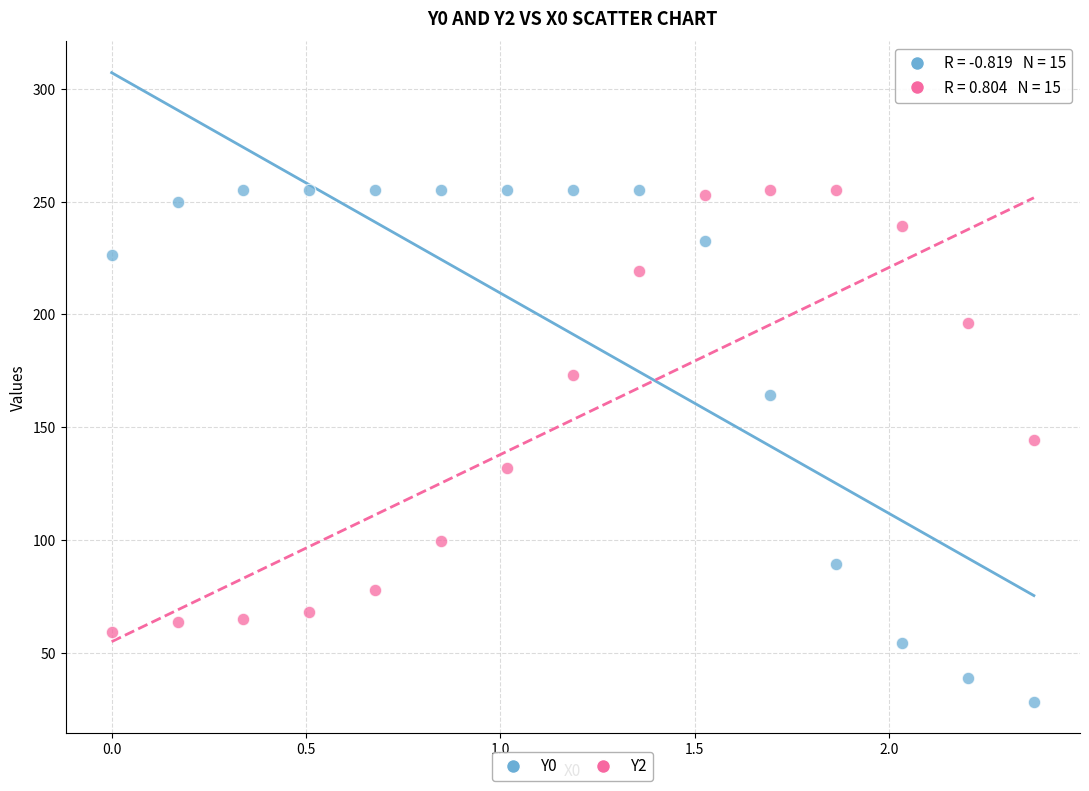

Across all series, what Y value is closest to 141?

144.4